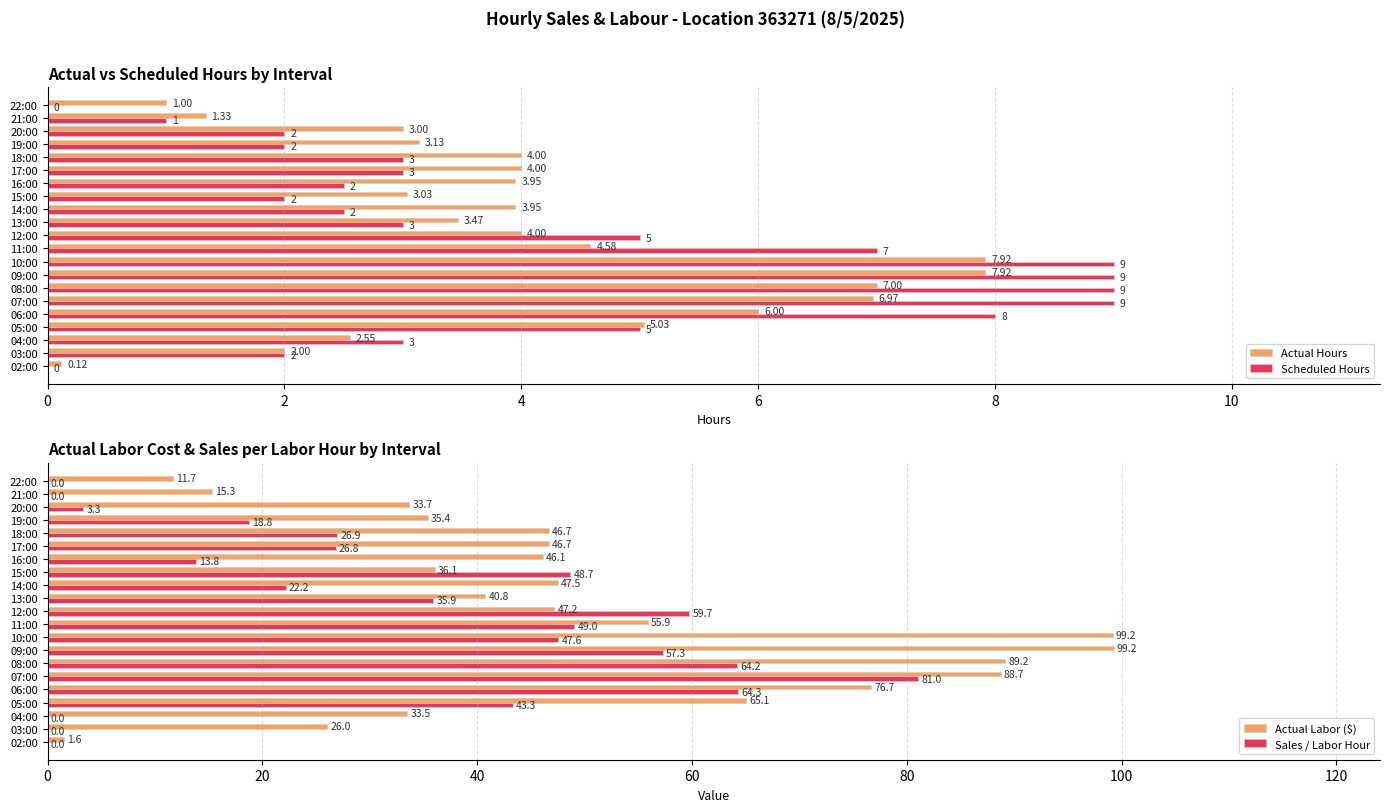

What is the difference between the Actual Hours values at 07:00 and 04:00?

4.4